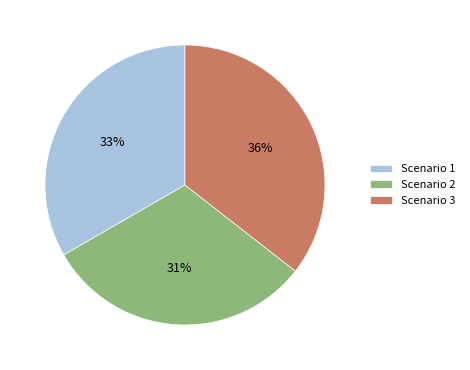

To the nearest percent, what is the average slice percentage?

33%